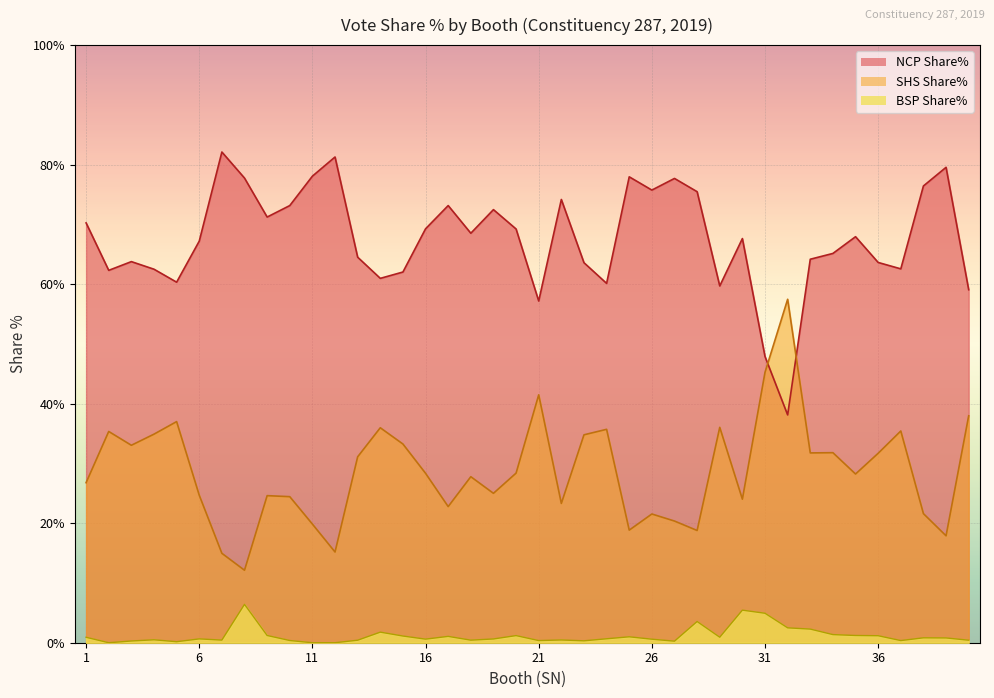

What is the average value of the BSP Share% series?

1.2